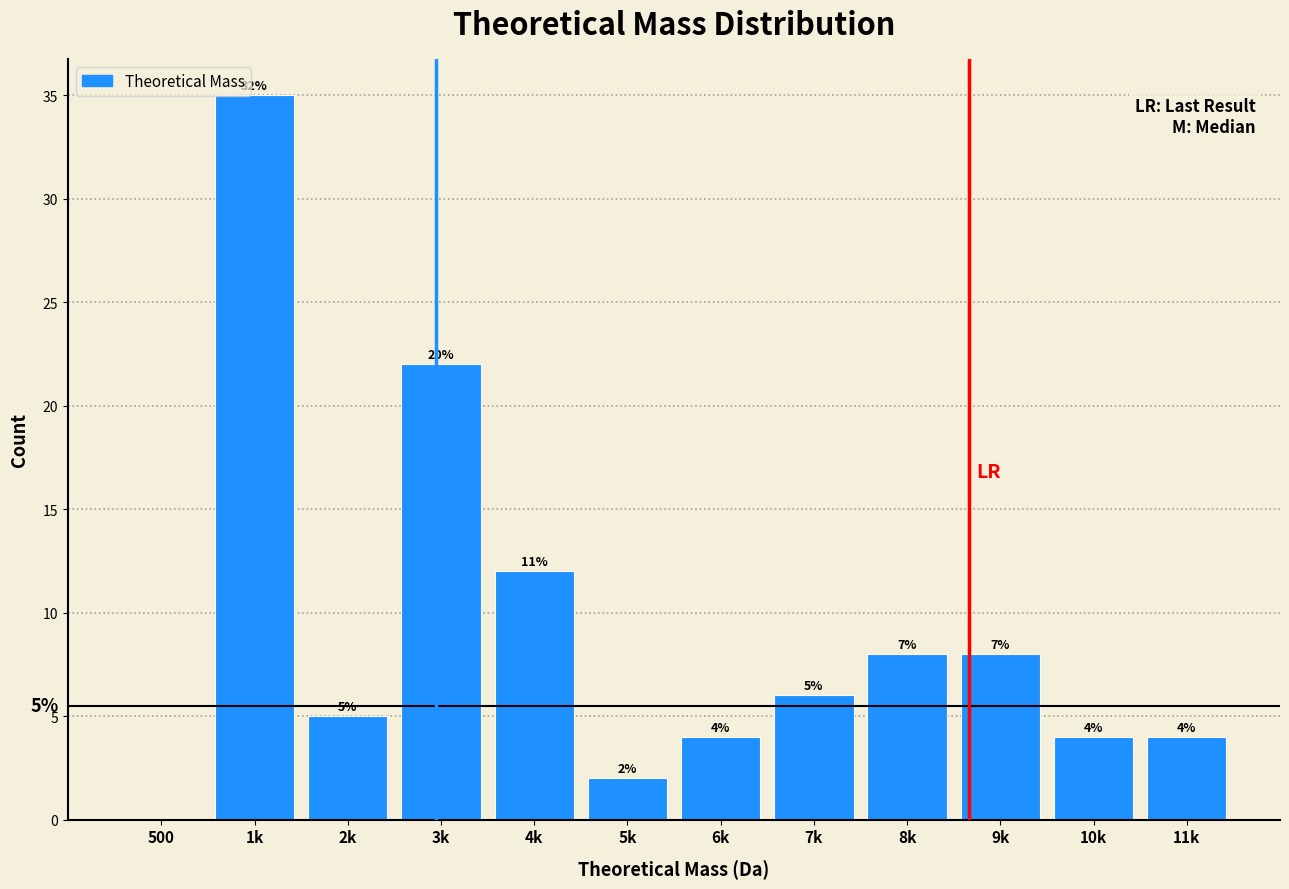

Reading left to right, list all the values displayed in this chart.

500=0	1k=35	2k=5	3k=22	4k=12	5k=2	6k=4	7k=6	8k=8	9k=8	10k=4	11k=4